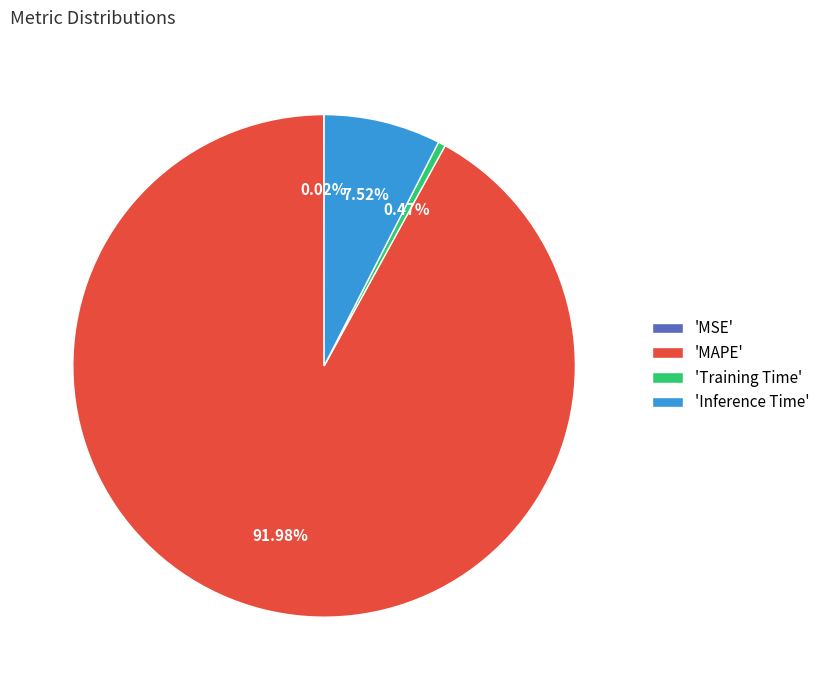

Which category has the biggest portion of the pie?

'MAPE'